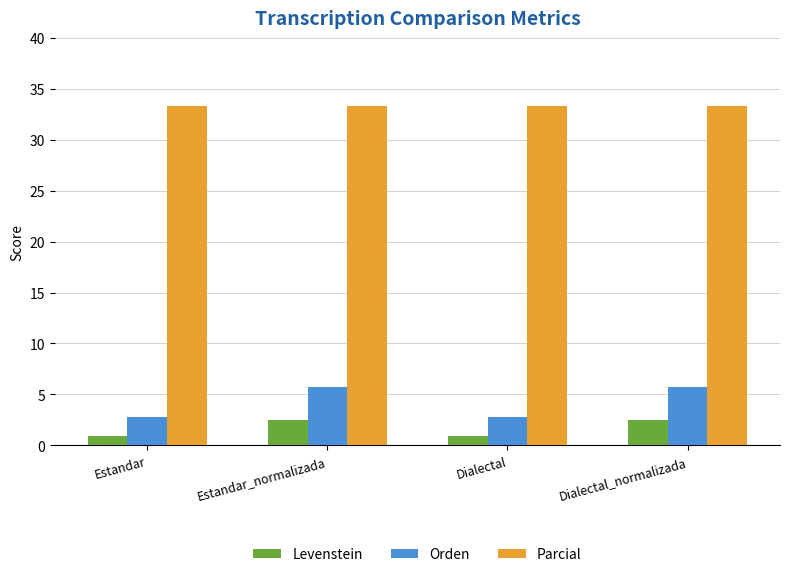

How many groups of bars are there?

4